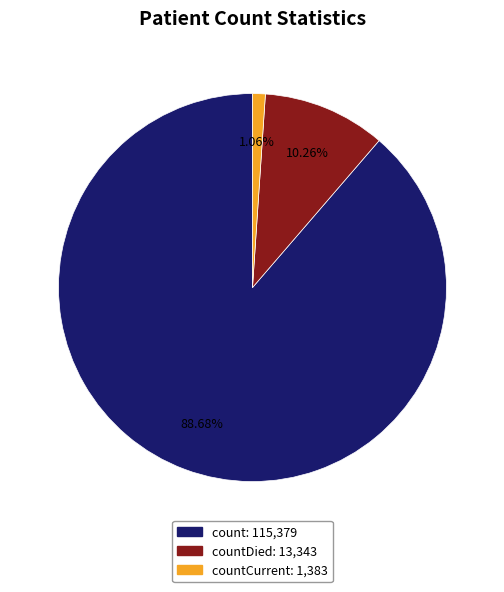

Is there any slice that represents more than half of the pie?

Yes